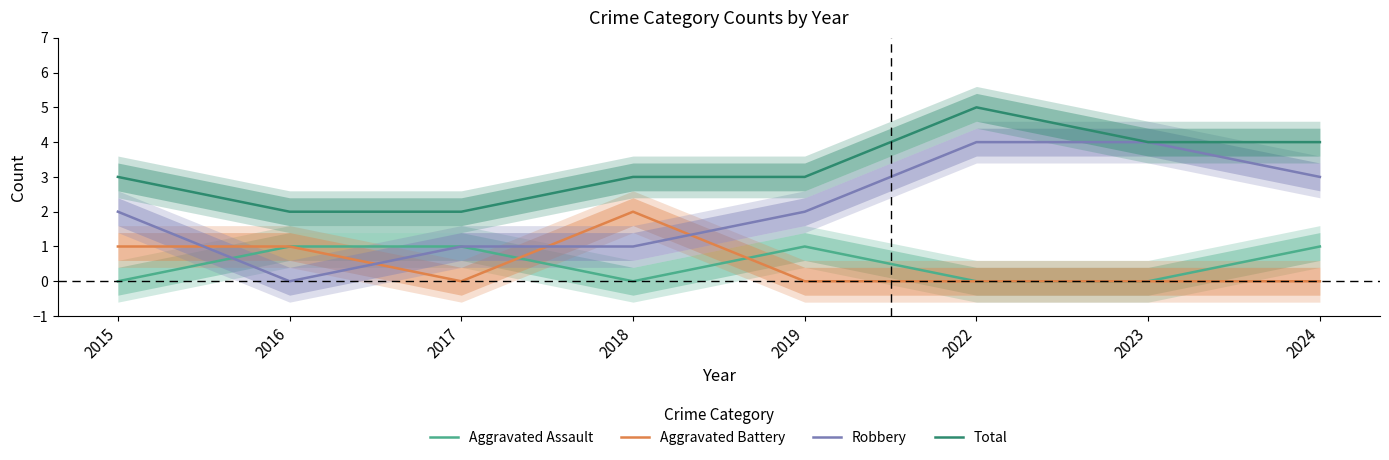

Which category has the highest value in the Aggravated Battery series?

2018